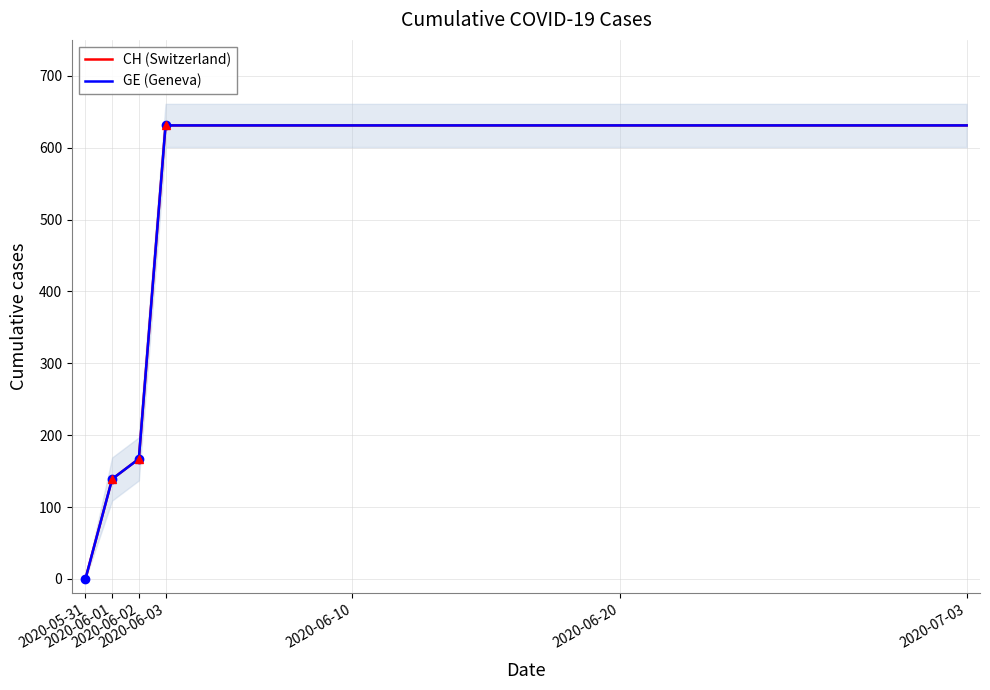

True or false: CH (Switzerland) has a value of 631 at 21.

True